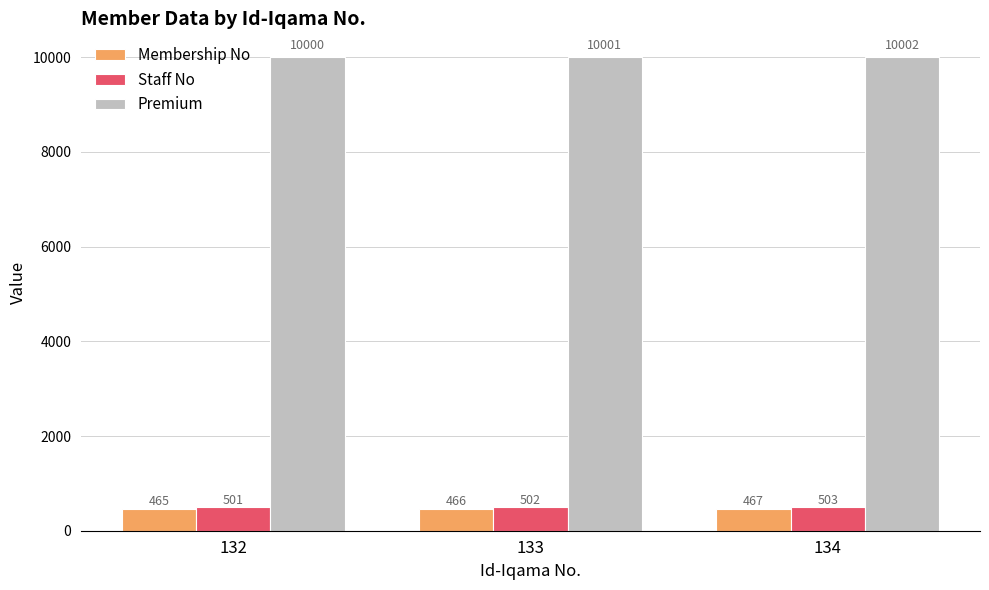

True or false: Staff No has a value of 109 at 134.

False